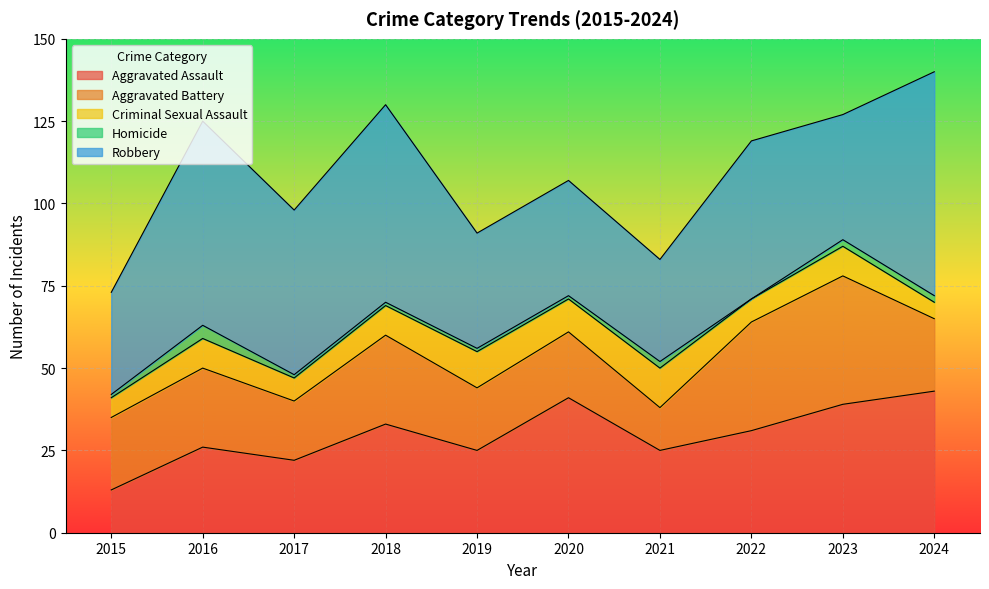

How many data points does each series have?

10